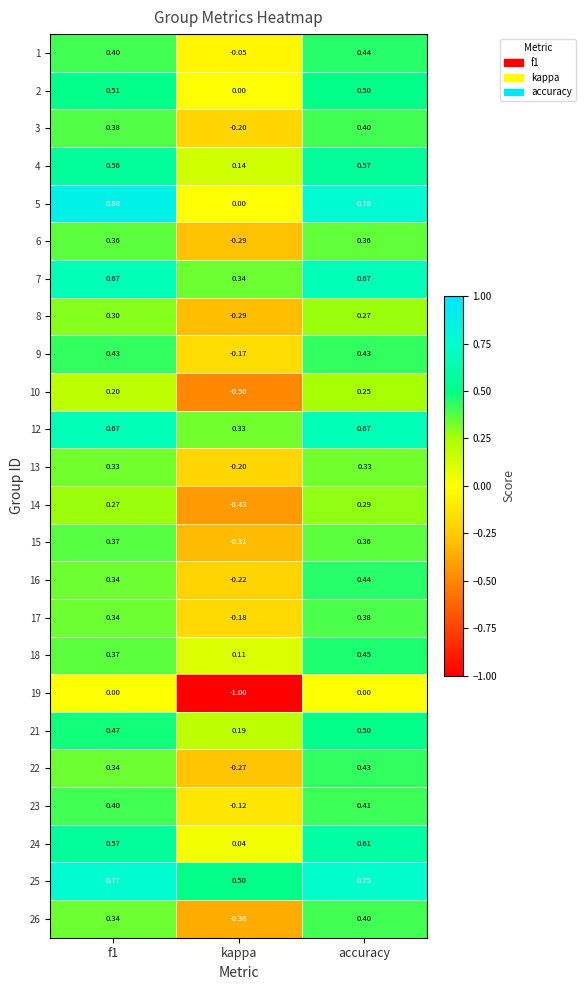

At which category is the sum across all series the highest?

accuracy